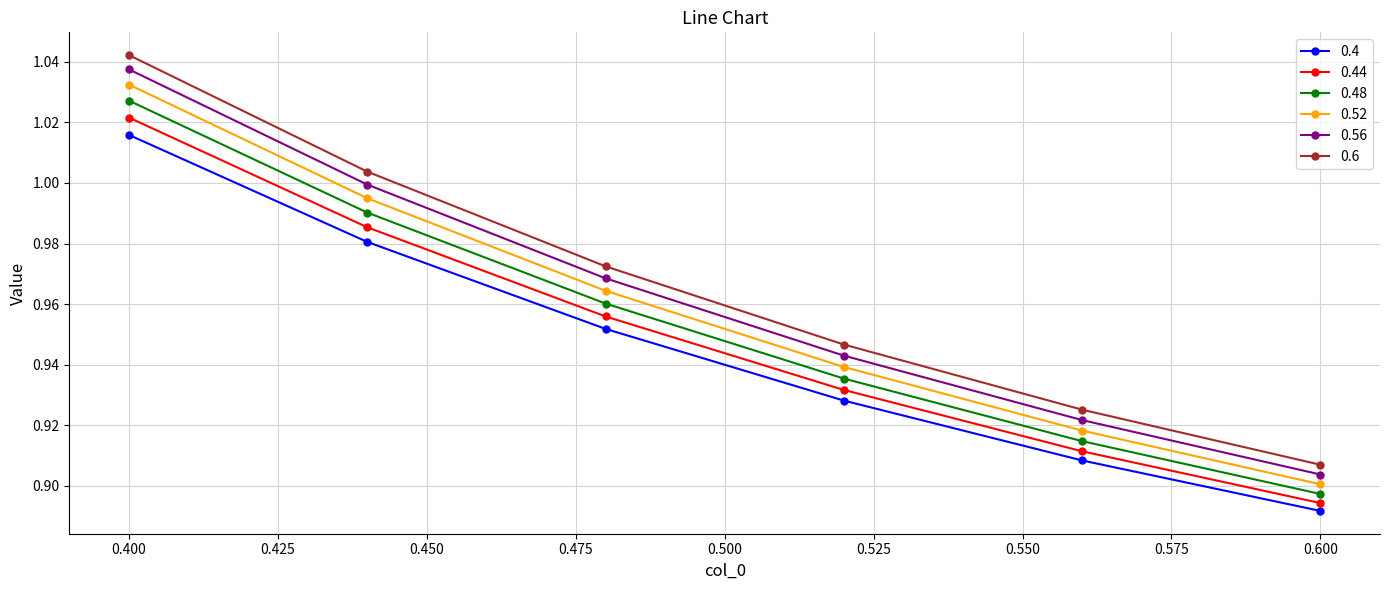

Rank the series by their average value, from highest to lowest.

0.6, 0.56, 0.52, 0.48, 0.44, 0.4